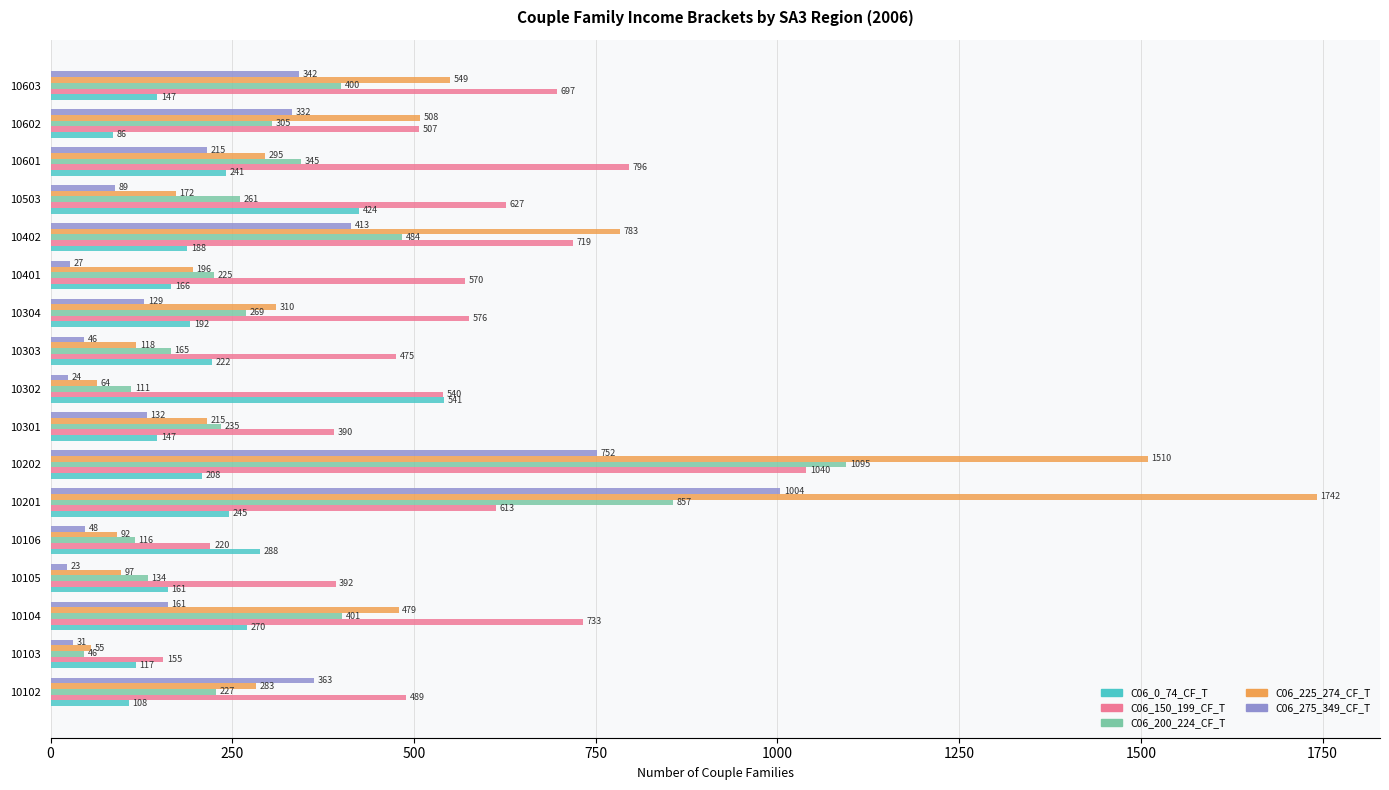

Rank the series at 10603 from highest to lowest value.

C06_150_199_CF_T, C06_225_274_CF_T, C06_200_224_CF_T, C06_275_349_CF_T, C06_0_74_CF_T